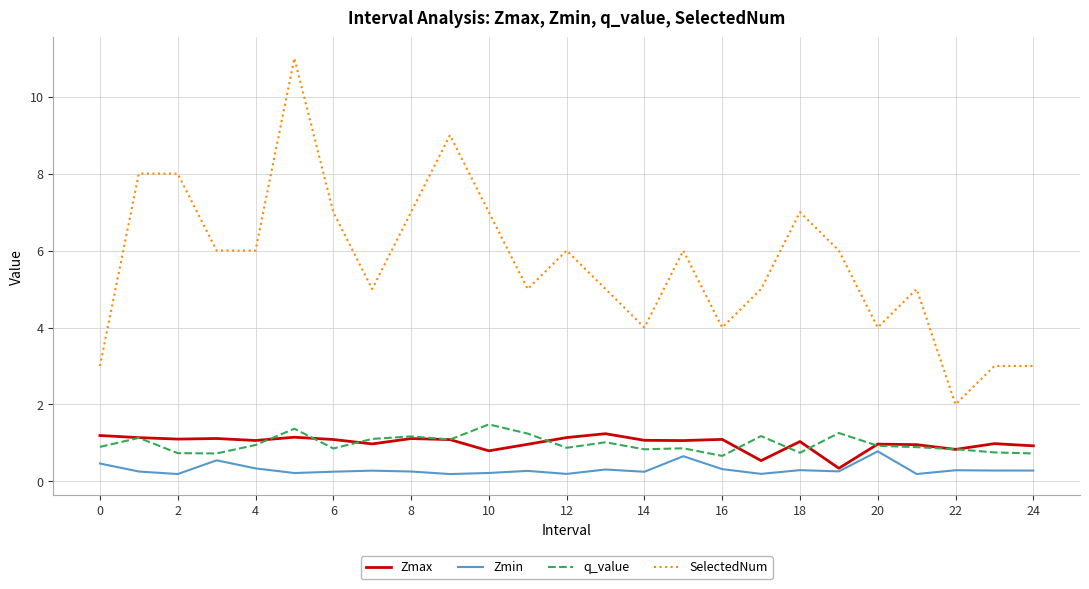

Which series has the largest total across all categories?

SelectedNum